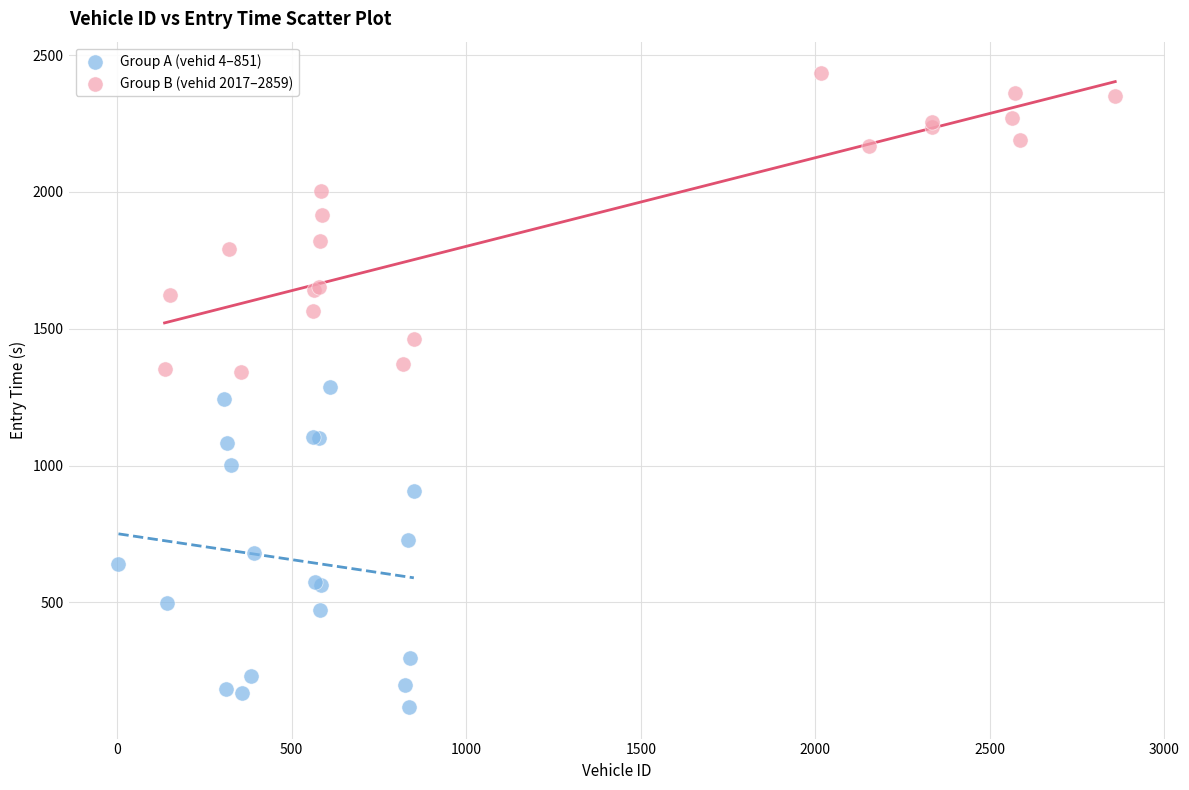

Which series reaches the maximum Y coordinate?

Group B (vehid 2017–2859)